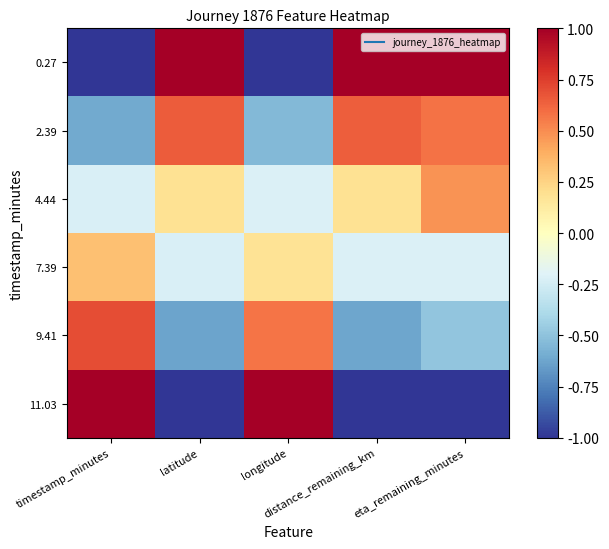

How many distinct data groups are displayed?

6